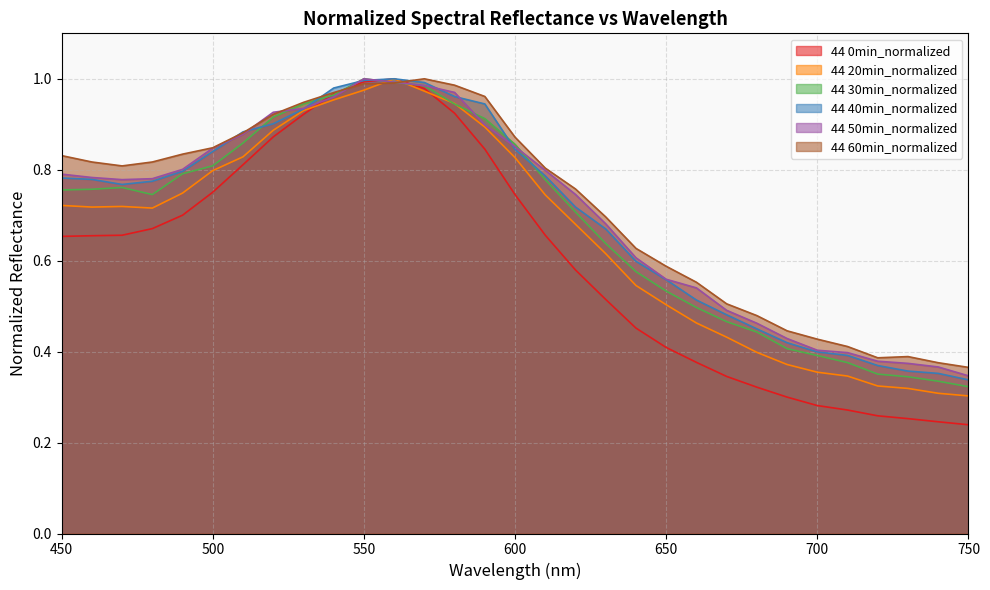

Where is 44 50min_normalized nearest to the value 0?

750